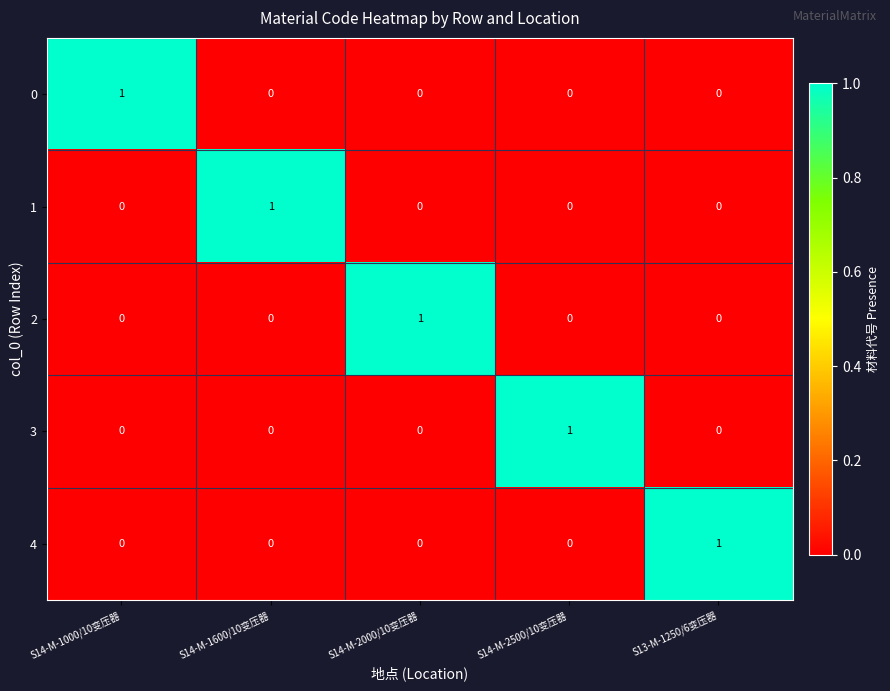

Is the value of 3 at S14-M-2500/10变压器 greater than the value of 2 at S14-M-1000/10变压器?

Yes